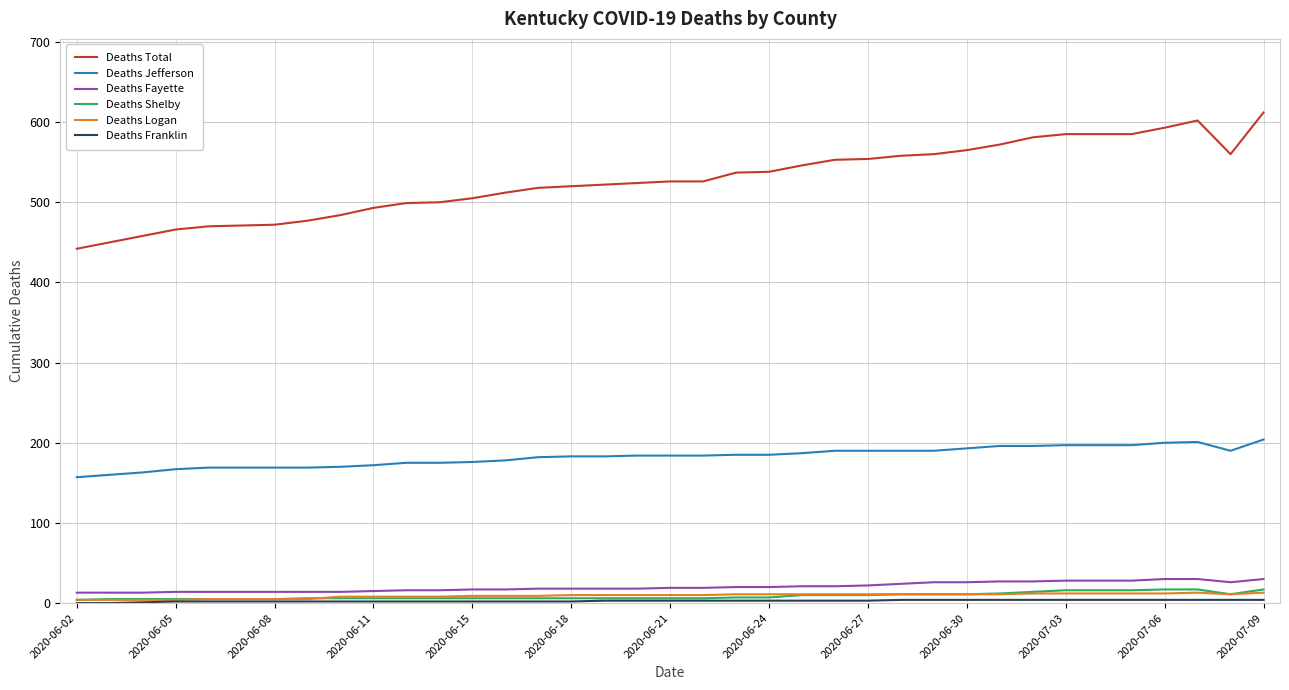

Which series has the widest spread of values?

Deaths Total